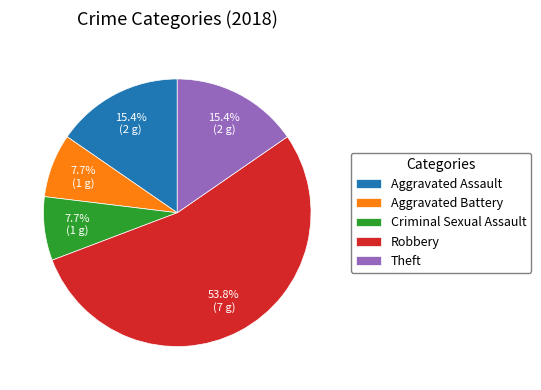

What is the largest slice in the pie chart?

Robbery